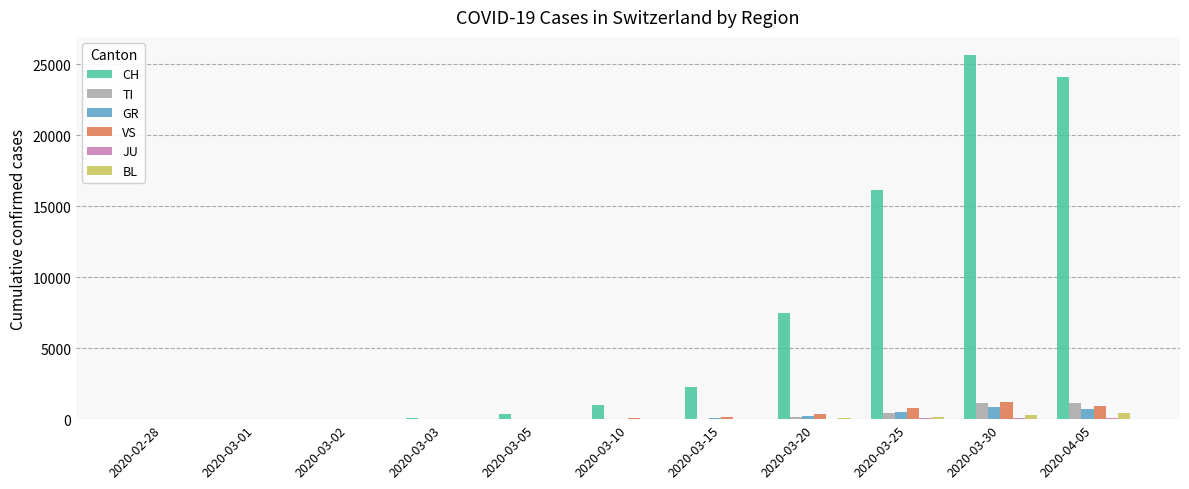

What is the sum of all CH values?

77067